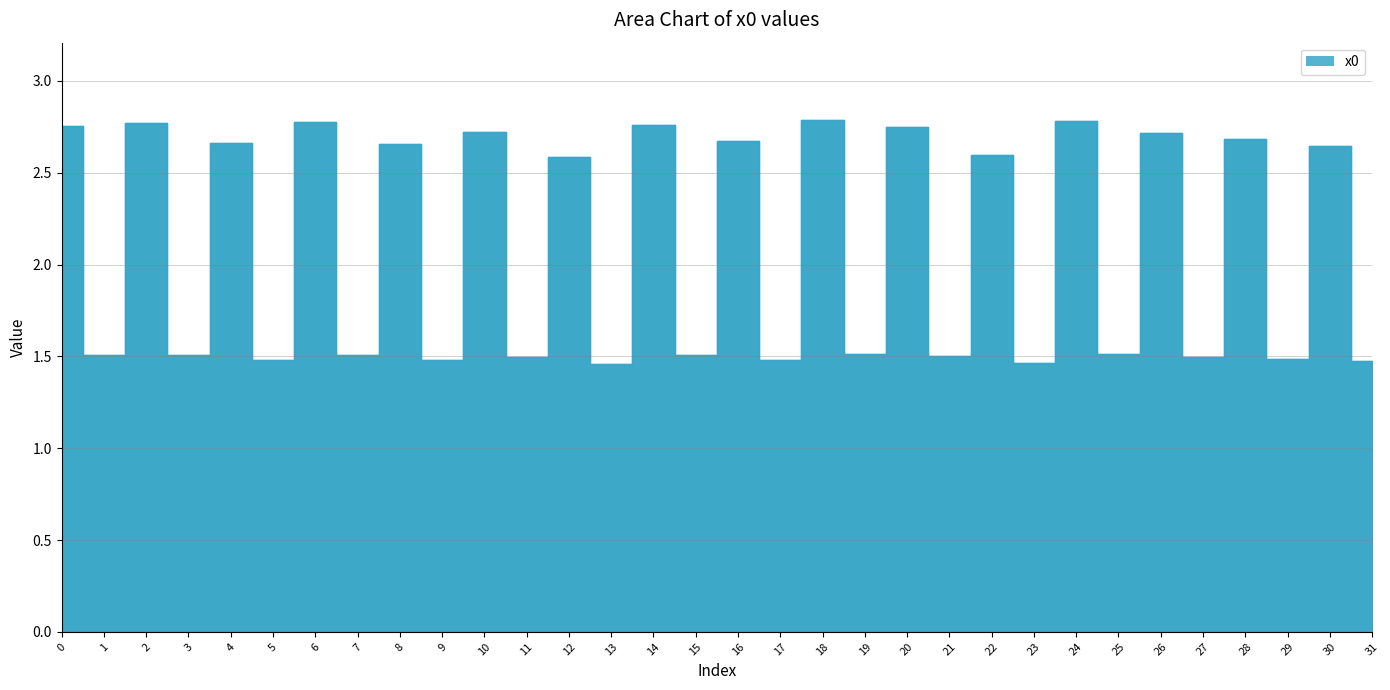

List the labels in order of value, smallest first.

13, 23, 31, 9, 5, 17, 29, 27, 11, 21, 1, 15, 3, 7, 25, 19, 12, 22, 30, 8, 4, 16, 28, 26, 10, 20, 0, 14, 2, 6, 24, 18